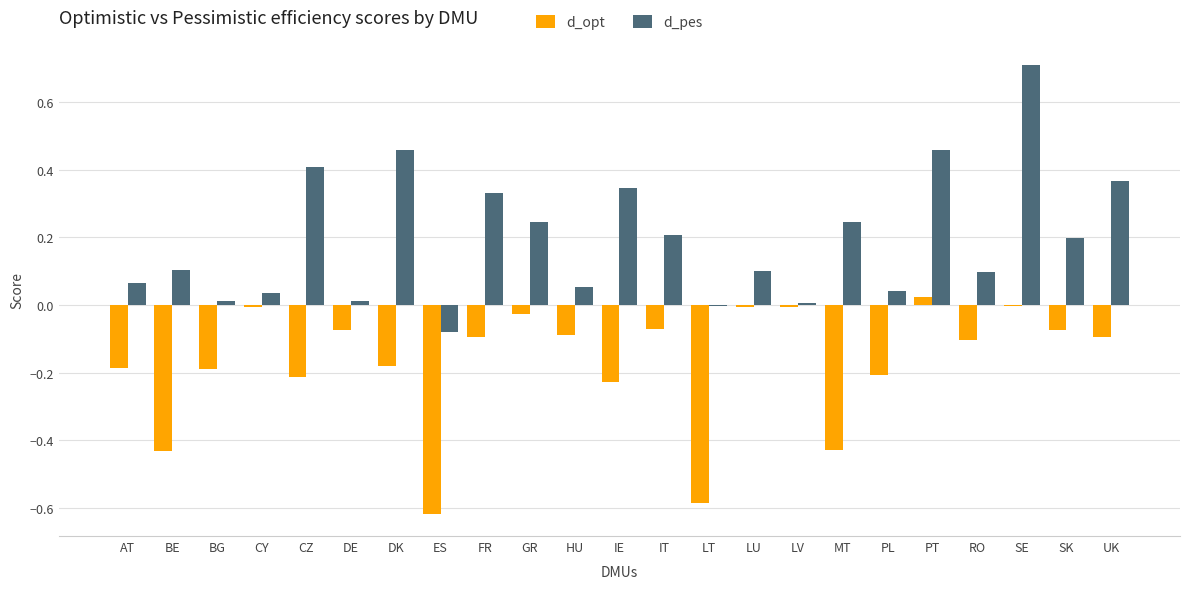

How many categories are shown in the chart?

23